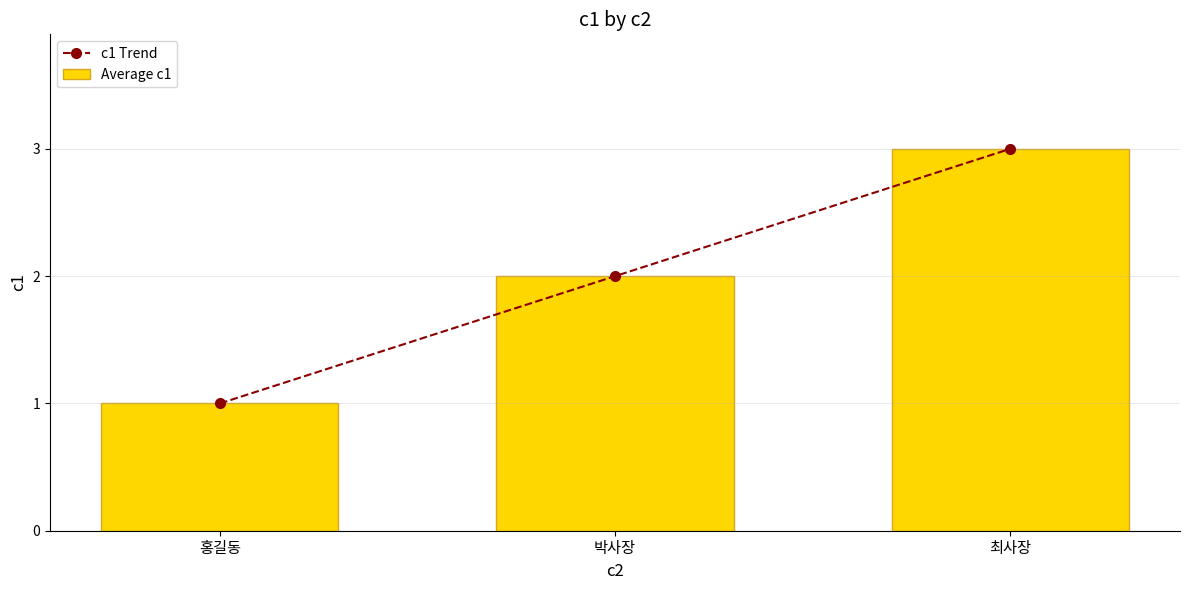

What is the average value of the c1 Trend series?

2